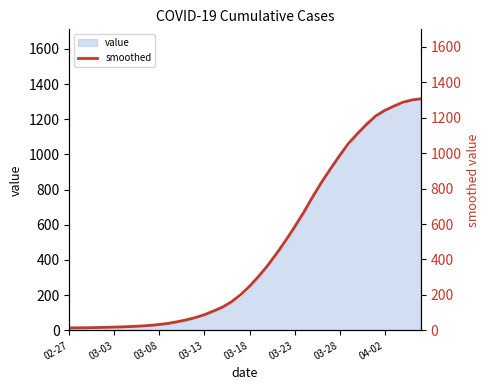

What is the ratio of the value at 39 to the value at 18?

8.1